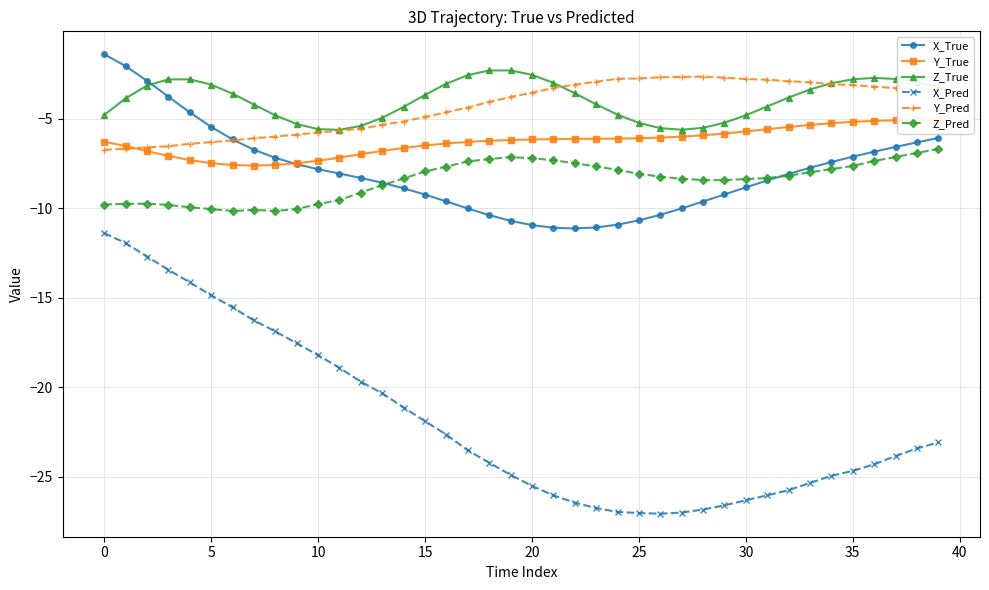

How many interior local valleys does the X_Pred series have?

1